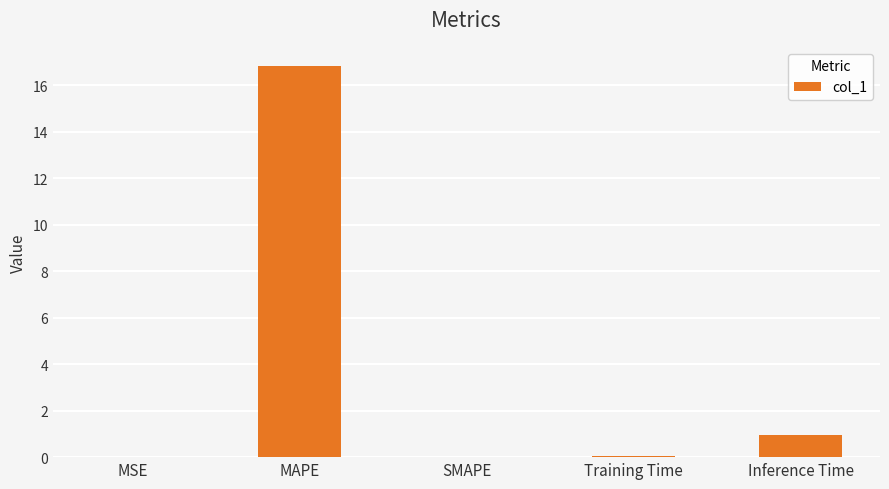

Where is the data nearest to the value 8?

Inference Time